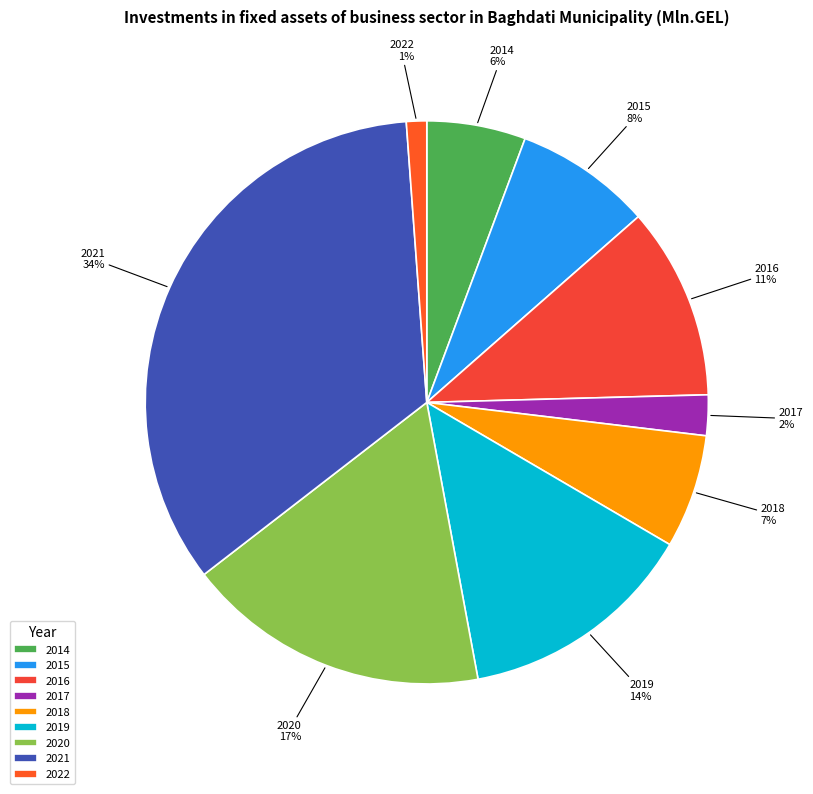

Is 2019 the majority of the pie?

No